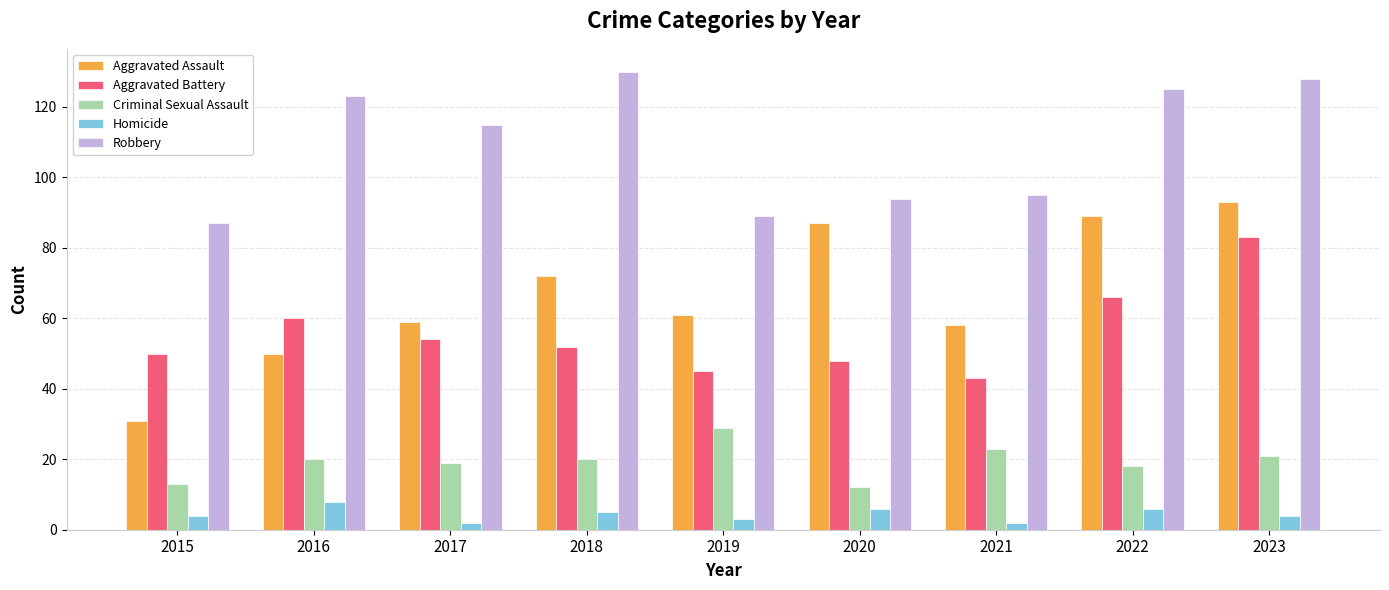

What is the sum of all Aggravated Assault values?

600